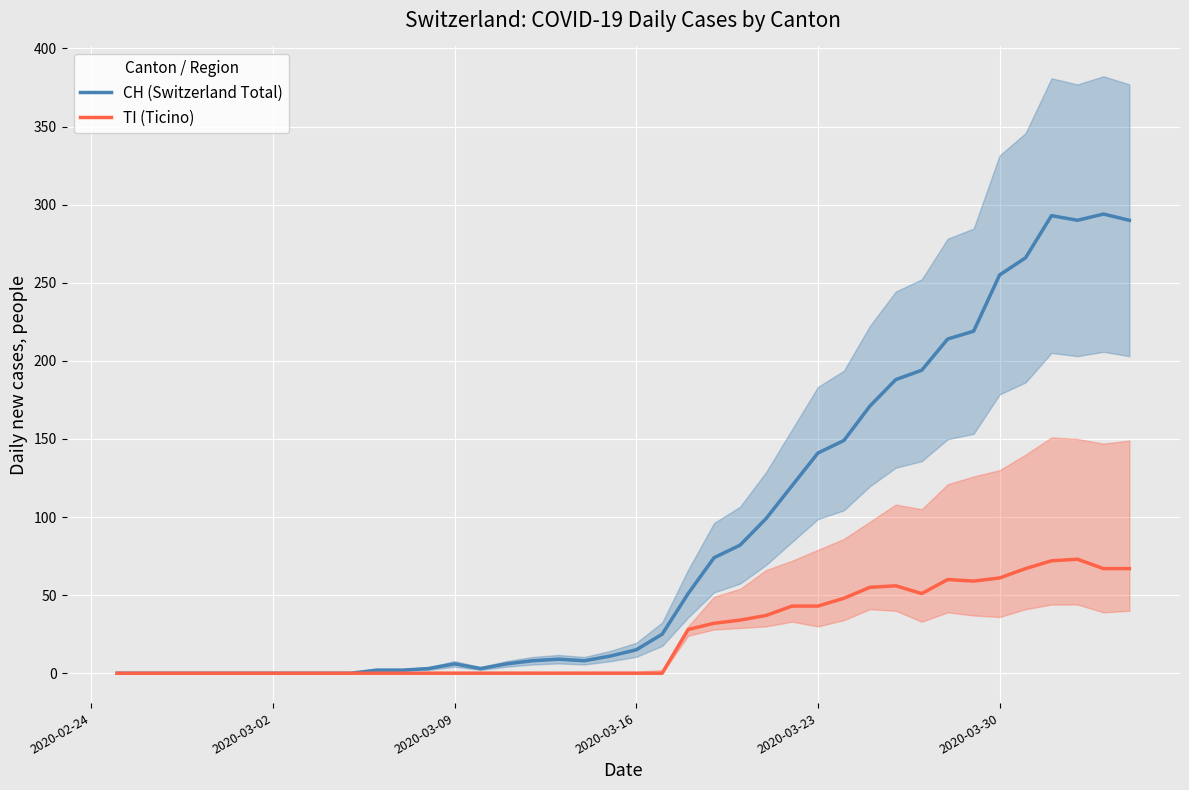

True or false: CH (Switzerland Total) and TI (Ticino) cross at least once.

False